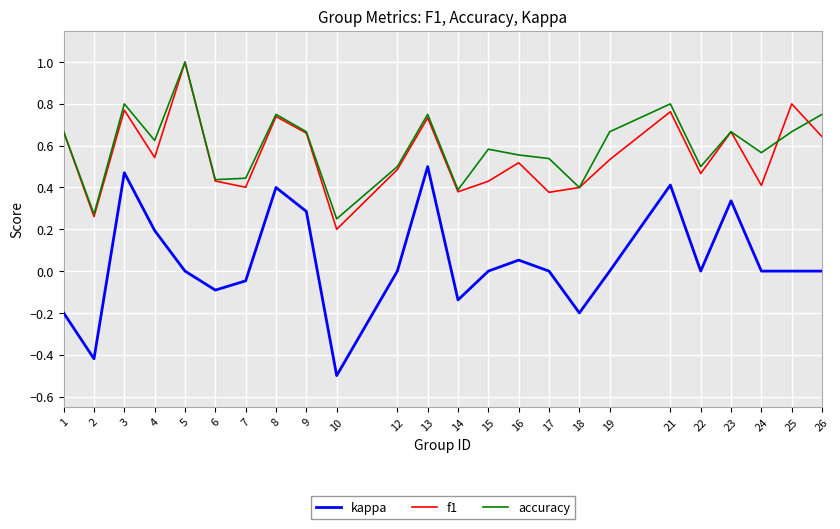

True or false: f1 and kappa cross at least once.

False